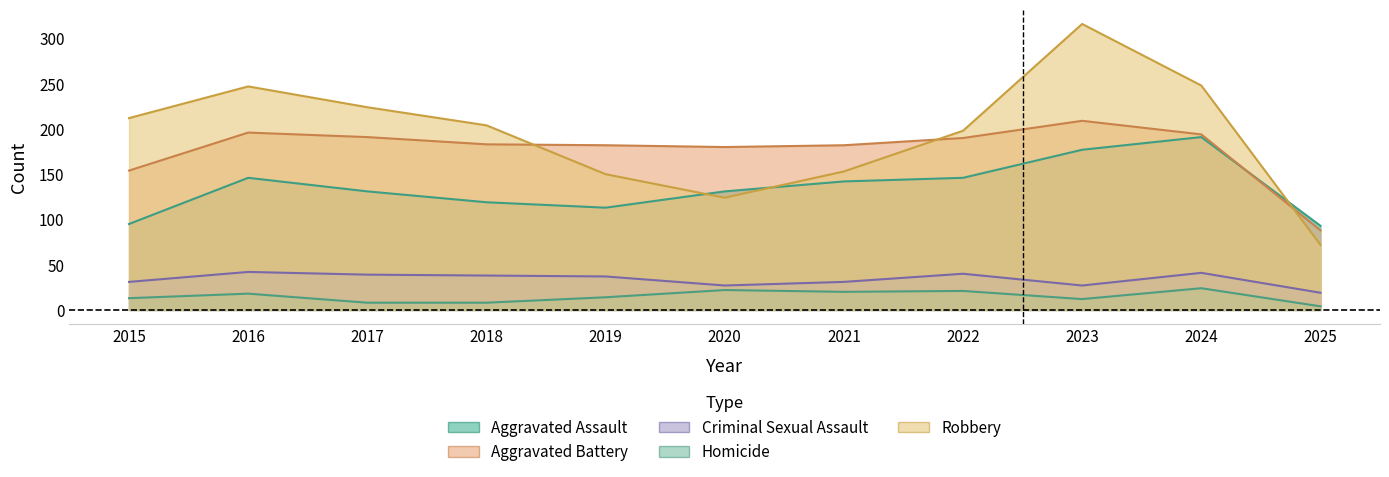

True or false: Homicide and Criminal Sexual Assault cross at least once.

False